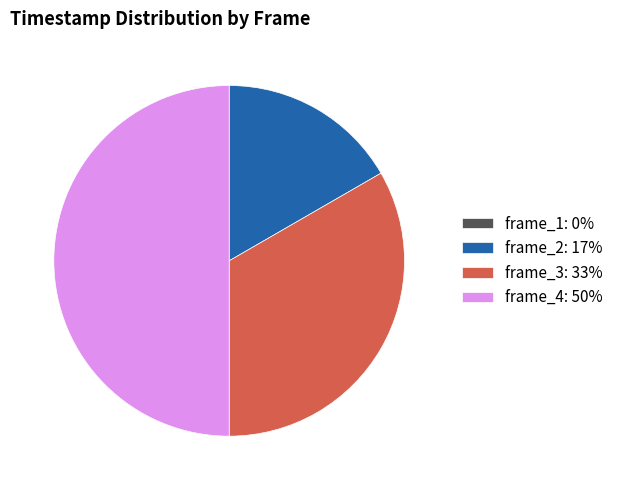

Do frame_3 and frame_4 together represent more than half of the pie?

Yes